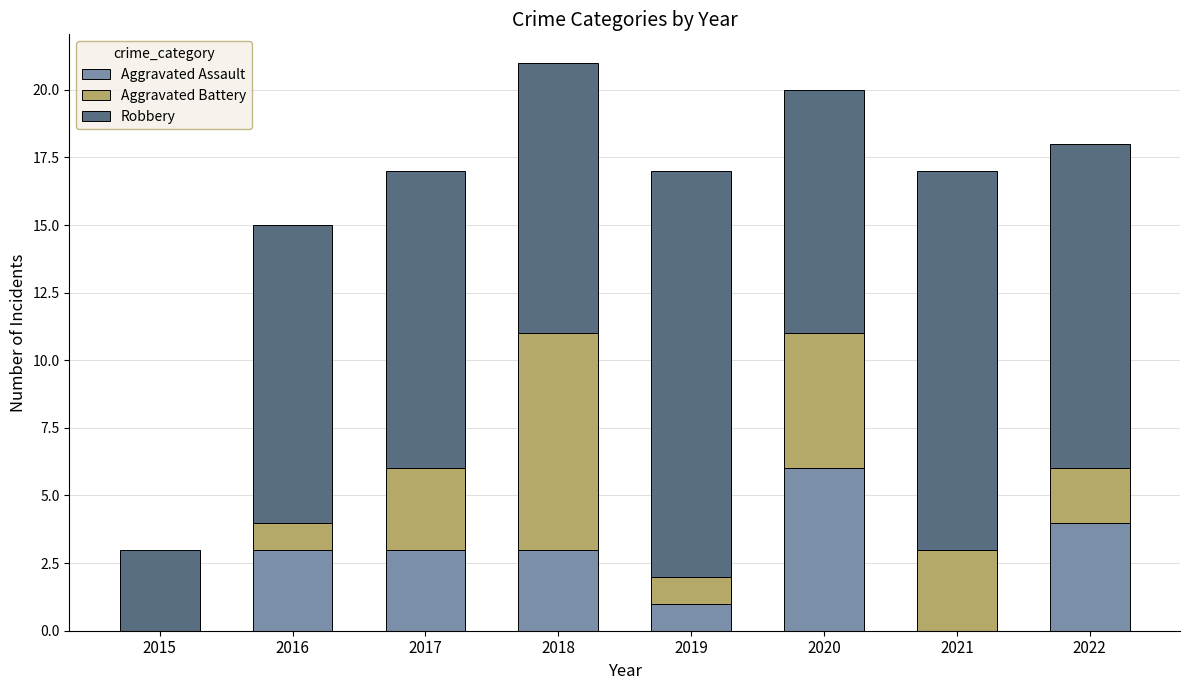

What is the highest value of the Aggravated Assault series?

6